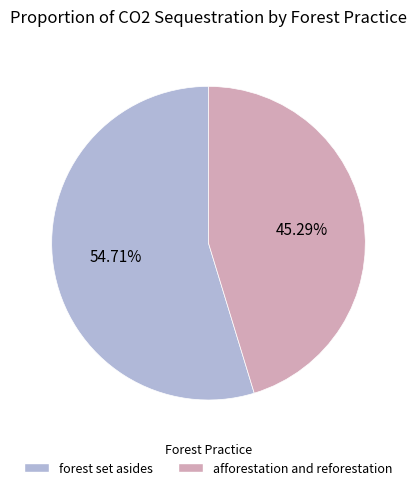

How many slices are in this pie chart?

2